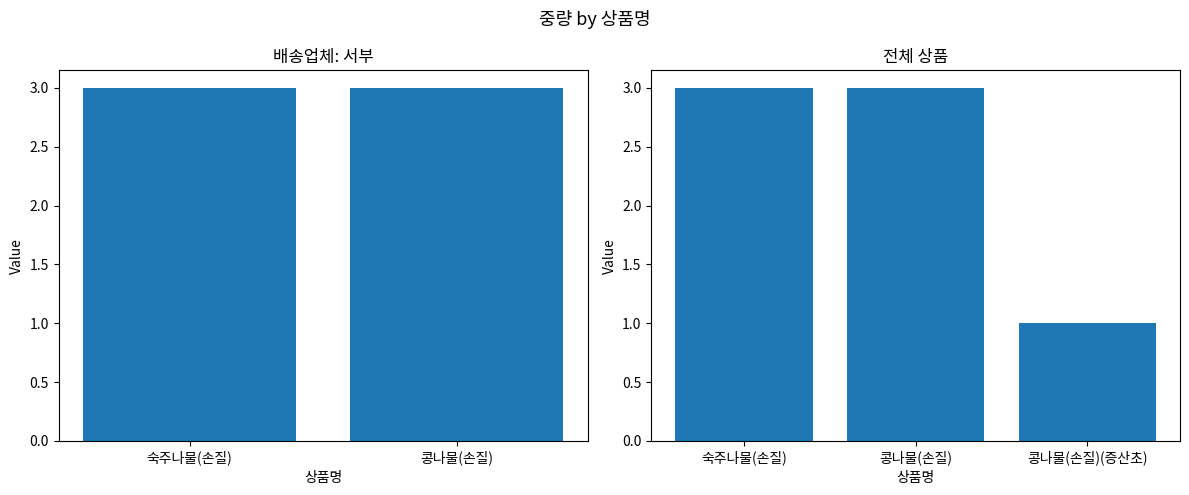

Read the value at 숙주나물(손질).

3